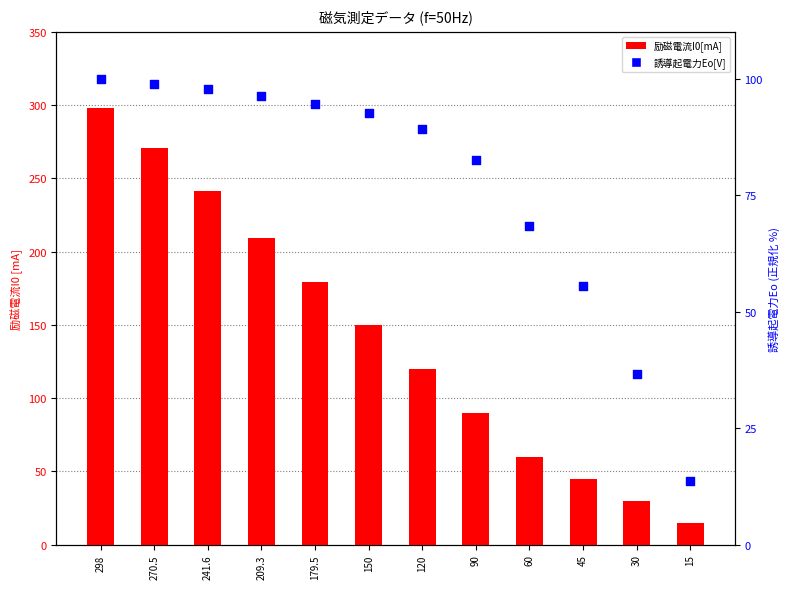

Which series has the largest Y range (max minus min)?

励磁電流I0[mA]